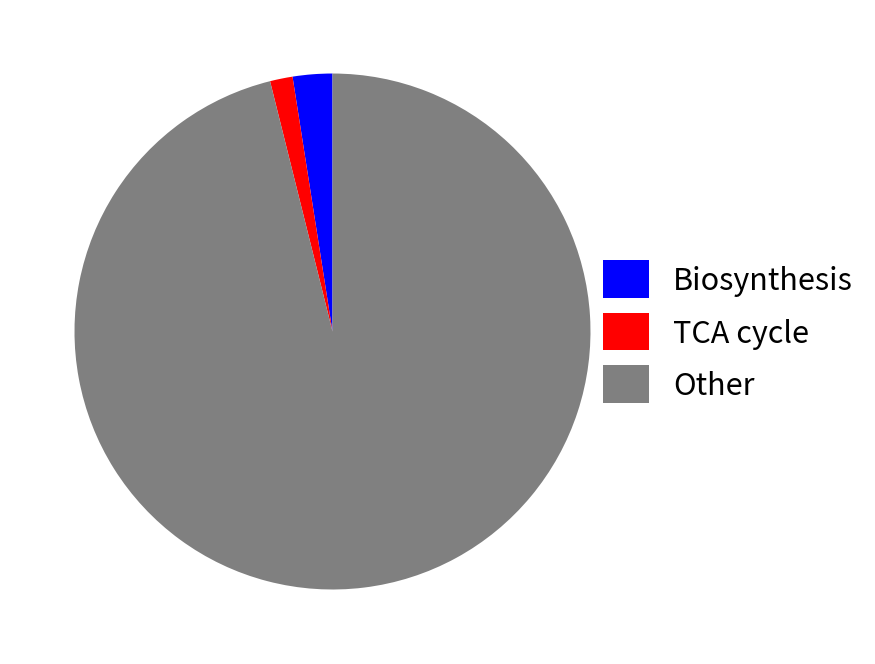

How many segments does this pie chart have?

3